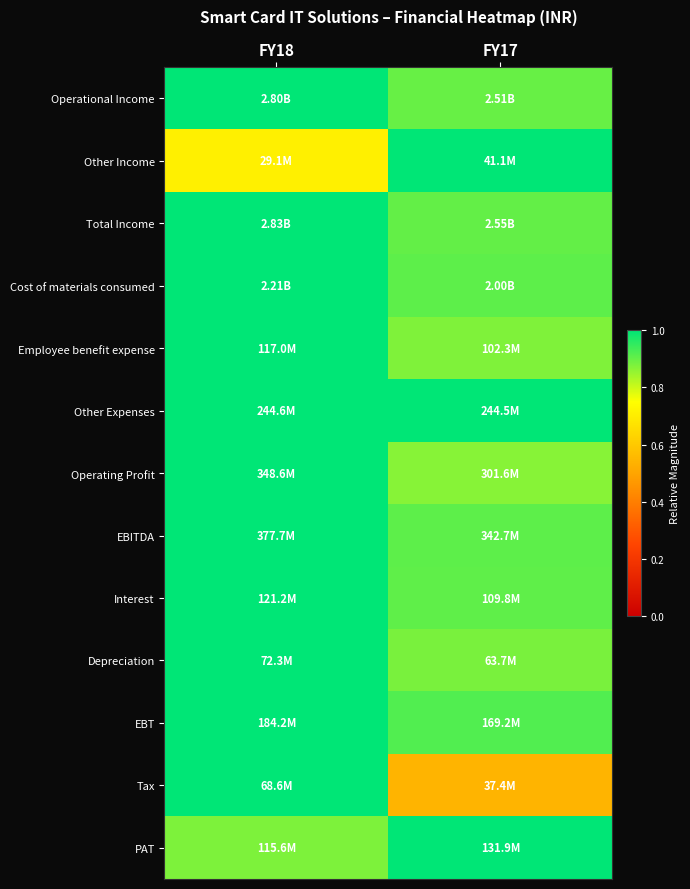

Reading left to right, what are all the values shown in this chart?

Operational Income: FY18=1.0	FY17=0.9
Other Income: FY18=0.7	FY17=1.0
Total Income: FY18=1.0	FY17=0.9
Cost of materials consumed: FY18=1.0	FY17=0.9
Employee benefit expense: FY18=1.0	FY17=0.9
Other Expenses: FY18=1.0	FY17=1.0
Operating Profit: FY18=1.0	FY17=0.9
EBITDA: FY18=1.0	FY17=0.9
Interest: FY18=1.0	FY17=0.9
Depreciation: FY18=1.0	FY17=0.9
EBT: FY18=1.0	FY17=0.9
Tax: FY18=1.0	FY17=0.5
PAT: FY18=0.9	FY17=1.0